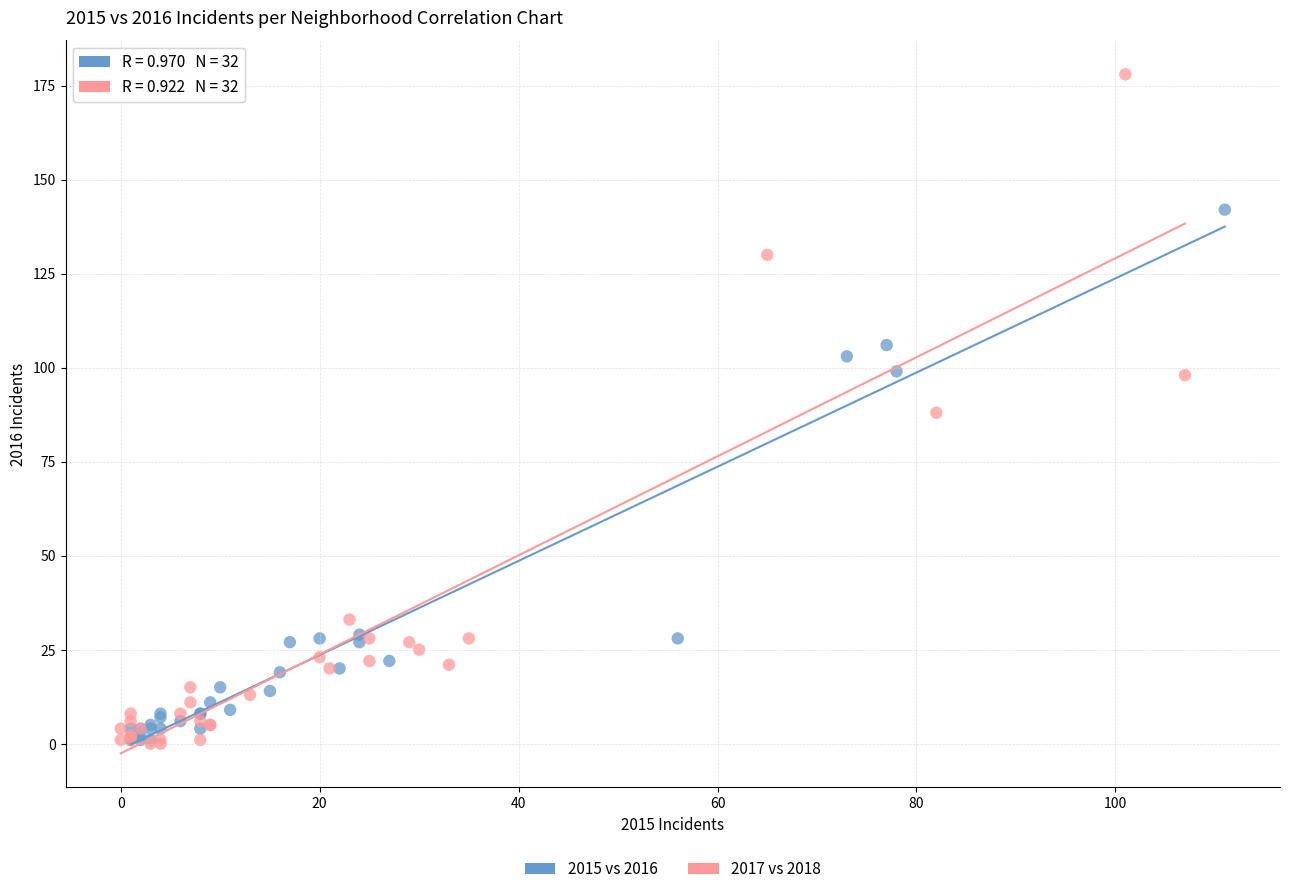

Which series has the widest spread of Y values?

2017 vs 2018